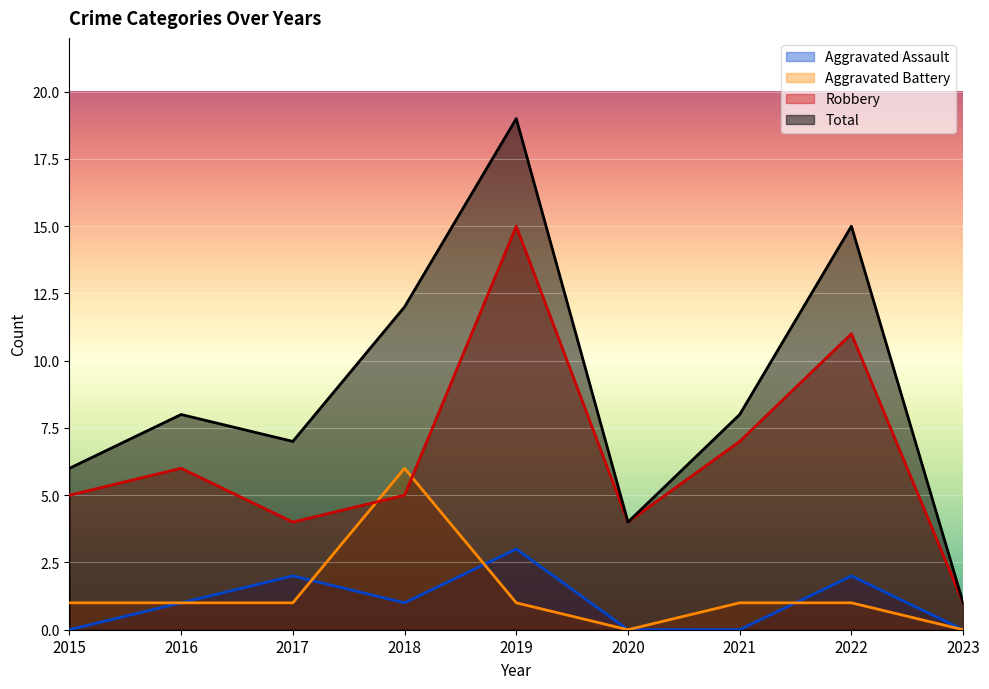

At which label does Total first exceed 8?

2018